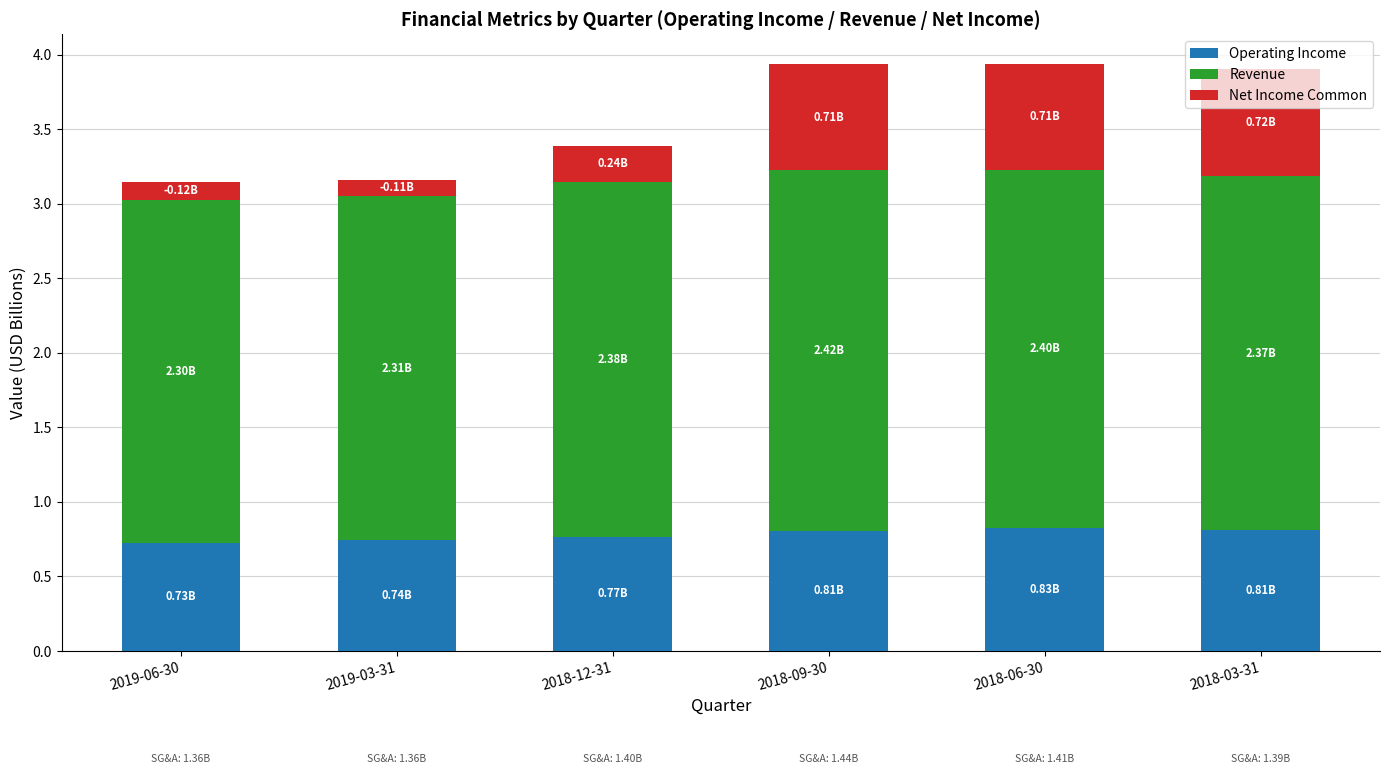

What is the total value across all series at 2018-12-31?

3.4